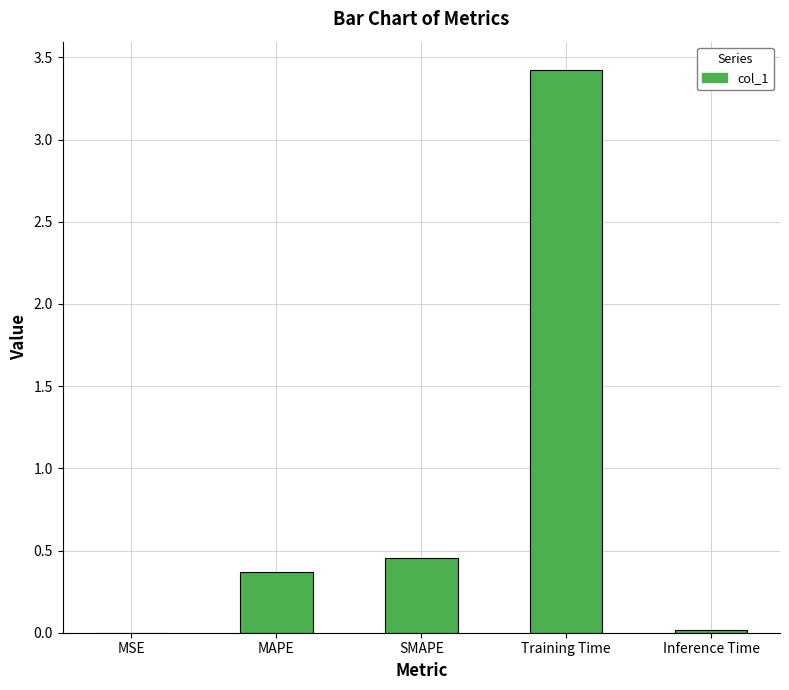

What is the greatest value displayed?

3.4